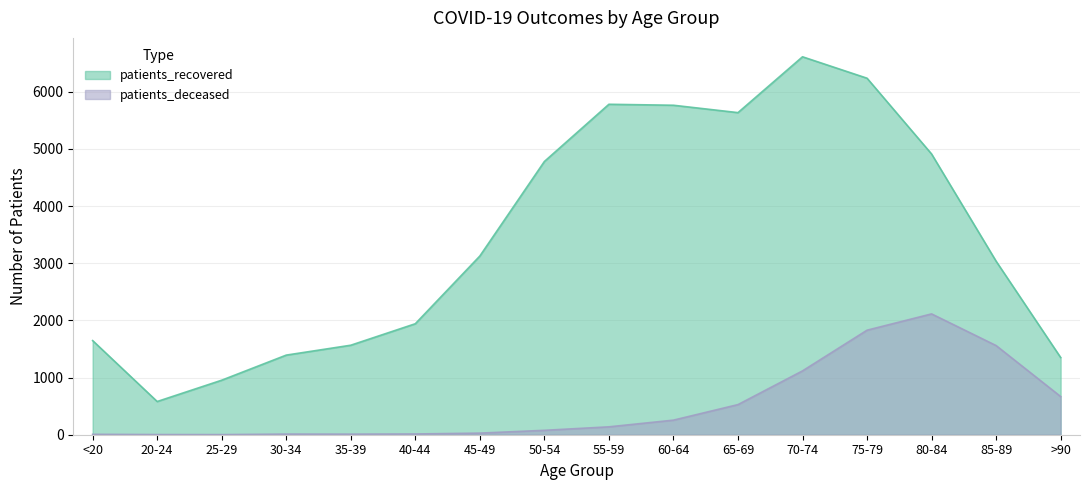

What is the sum of the patients_recovered values at 50-54 and 40-44?

6723